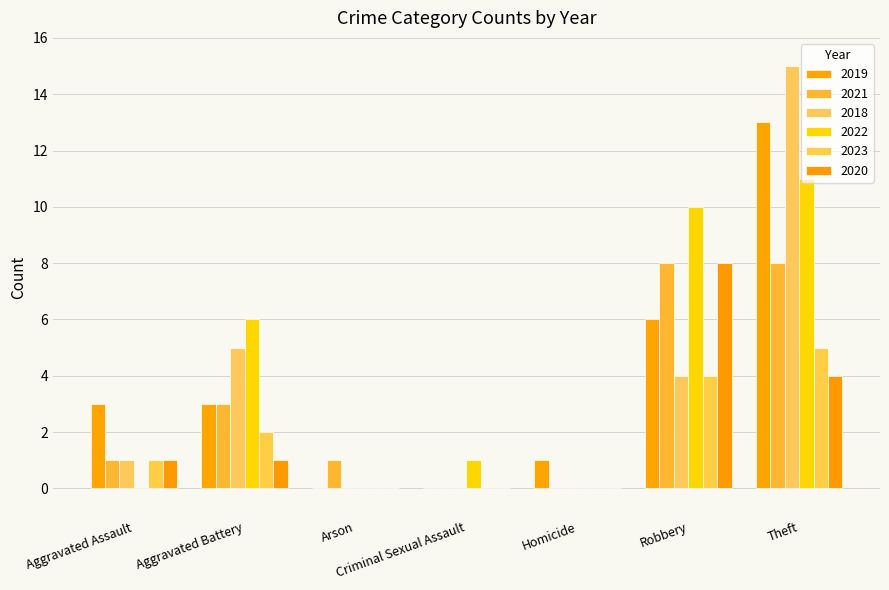

Which label corresponds to the largest value in the chart?

Theft